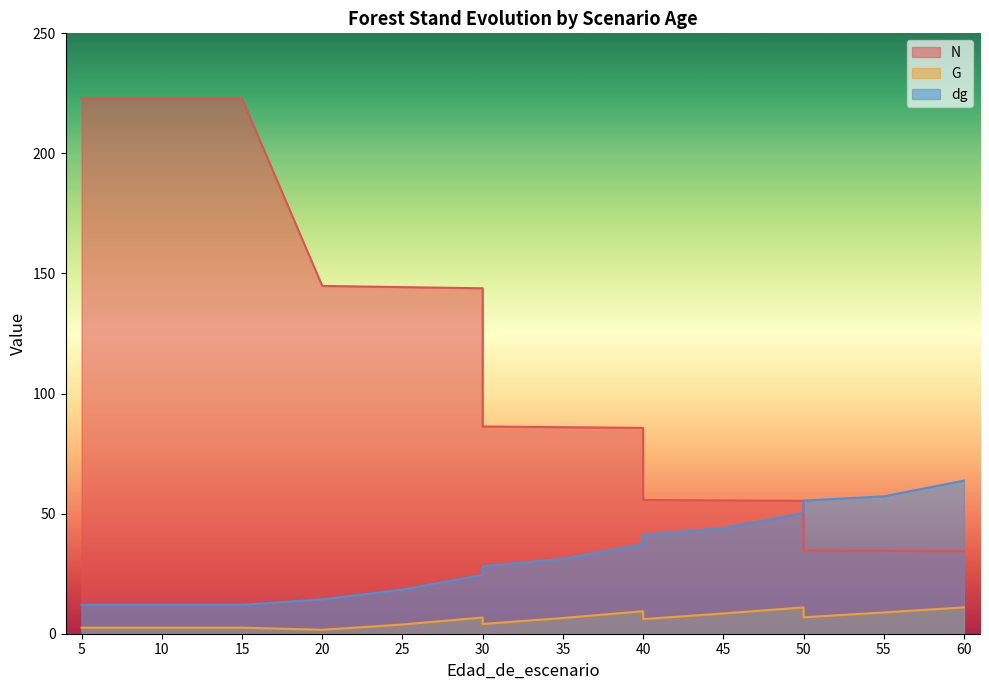

How many intersections are there between N and dg?

1